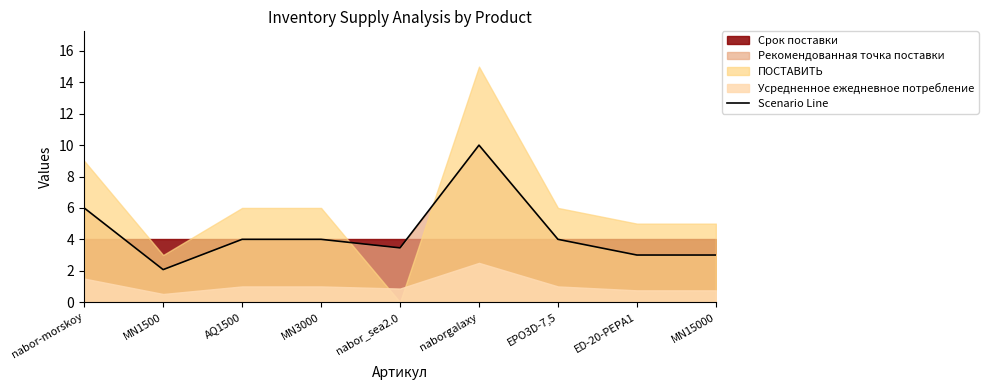

Which category has the highest value in the Scenario Line series?

naborgalaxy